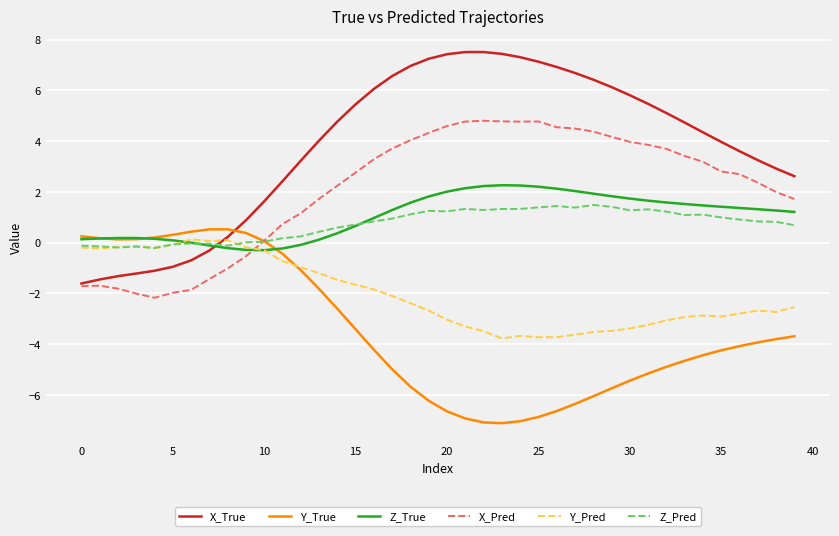

List the series in order of their peak value, highest first.

X_True, X_Pred, Z_True, Z_Pred, Y_True, Y_Pred